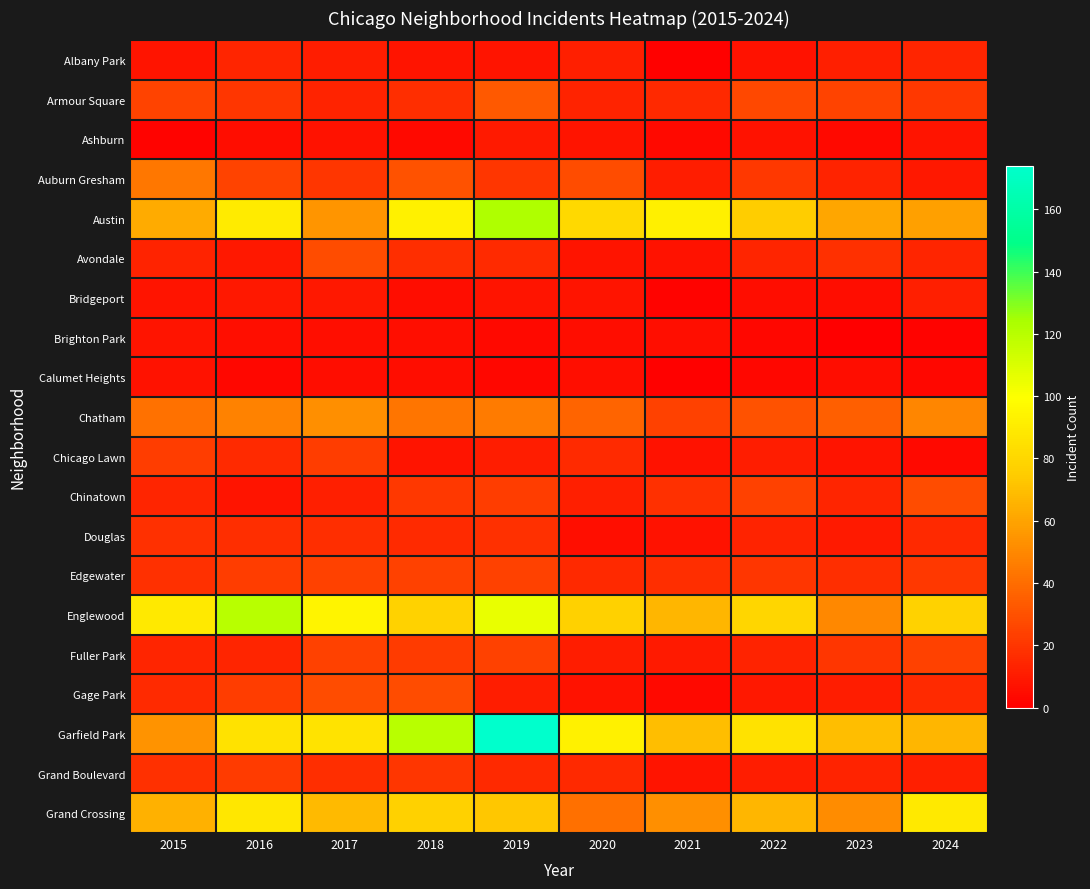

Rank the series at 2021 from highest to lowest value.

Austin, Garfield Park, Englewood, Grand Crossing, Chatham, Chinatown, Edgewater, Armour Square, Auburn Gresham, Fuller Park, Grand Boulevard, Avondale, Chicago Lawn, Douglas, Brighton Park, Ashburn, Gage Park, Bridgeport, Albany Park, Calumet Heights